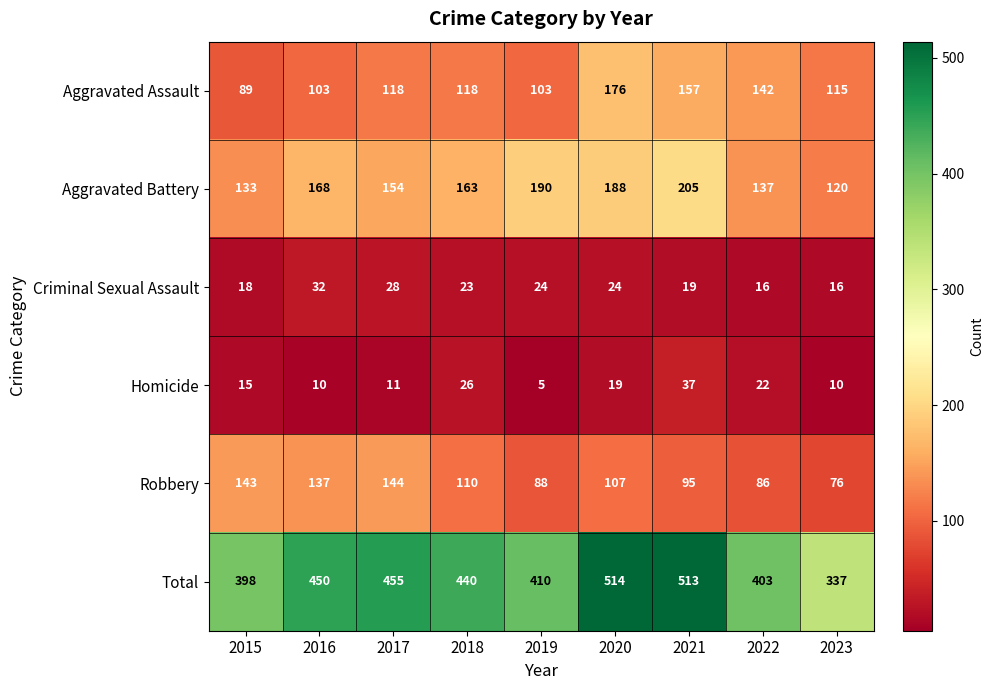

At which category does the chart reach its peak across all series?

2020